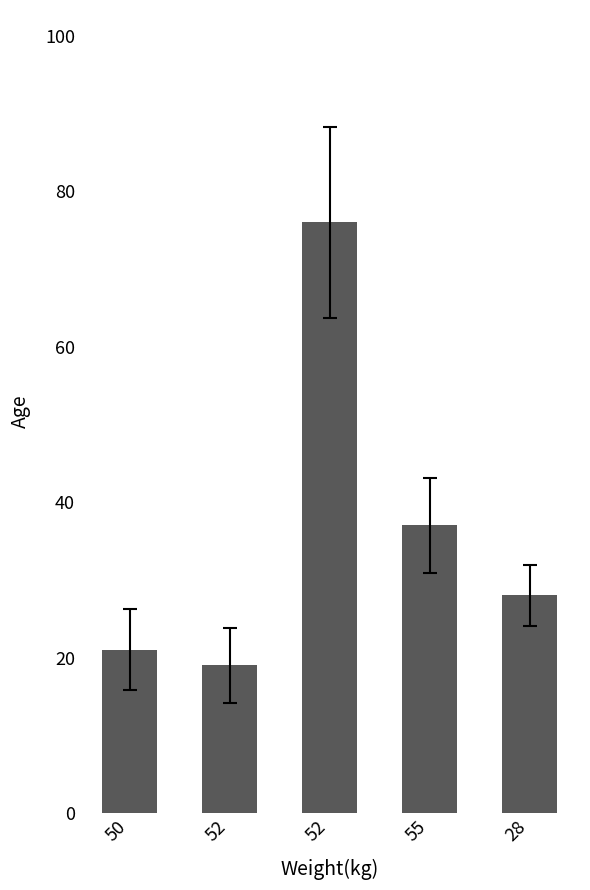

What is the sum of all values?

181